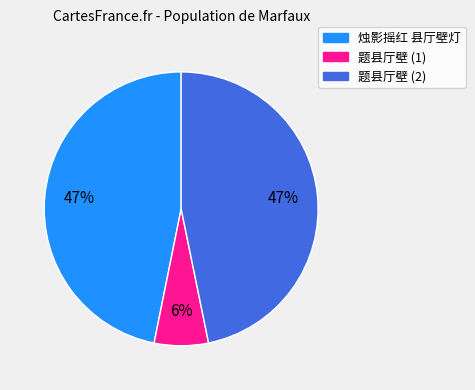

What is the ratio of the value at 题县厅壁 (2) to the value at 烛影摇红 县厅壁灯?

1.0